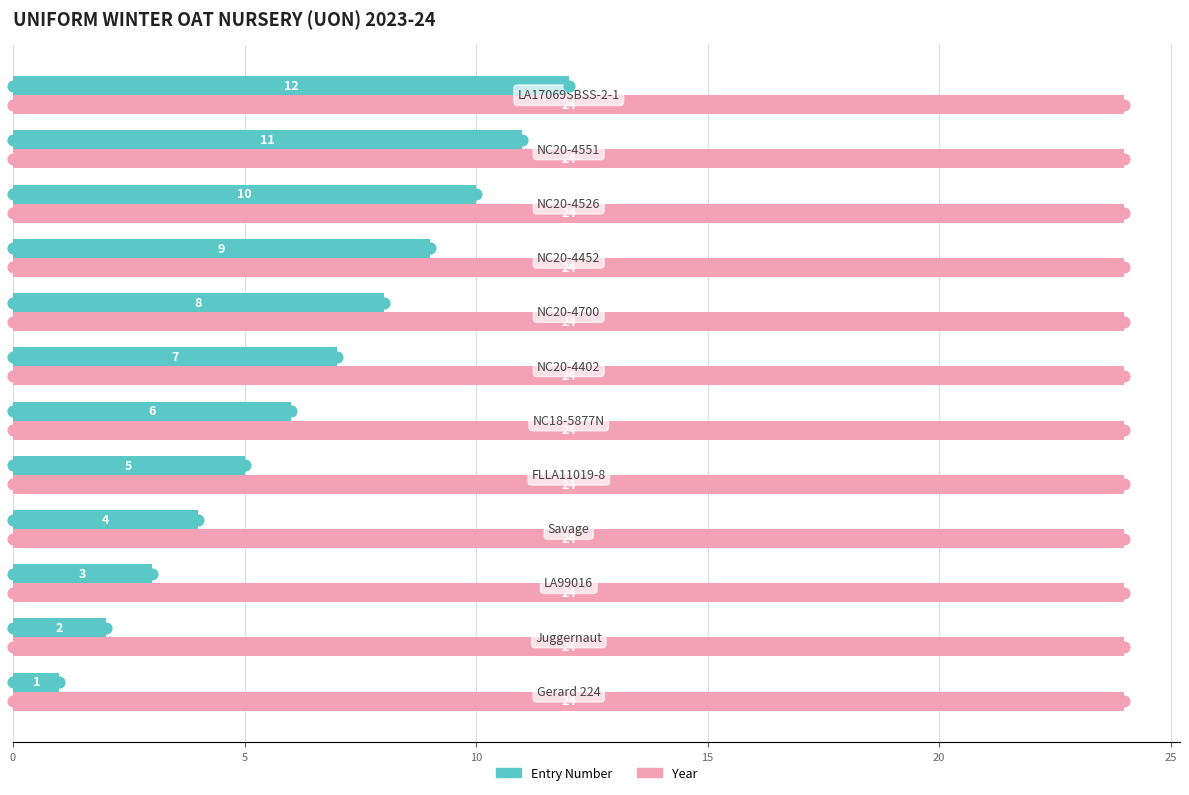

Which series reaches the minimum Y coordinate?

Year